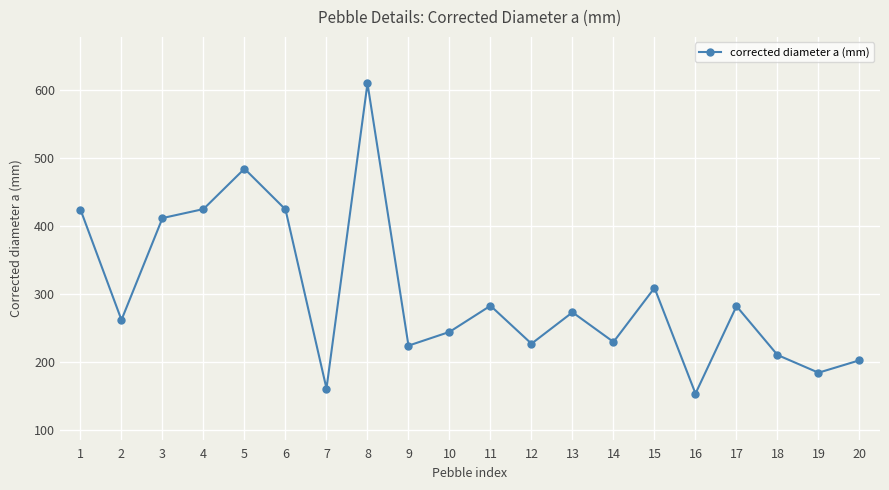

At which category does the data reach its first local valley?

2